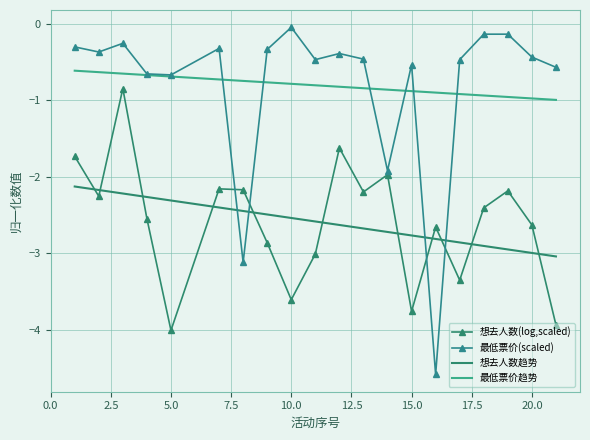

True or false: 最低票价(scaled) and 想去人数趋势 cross at least once.

True